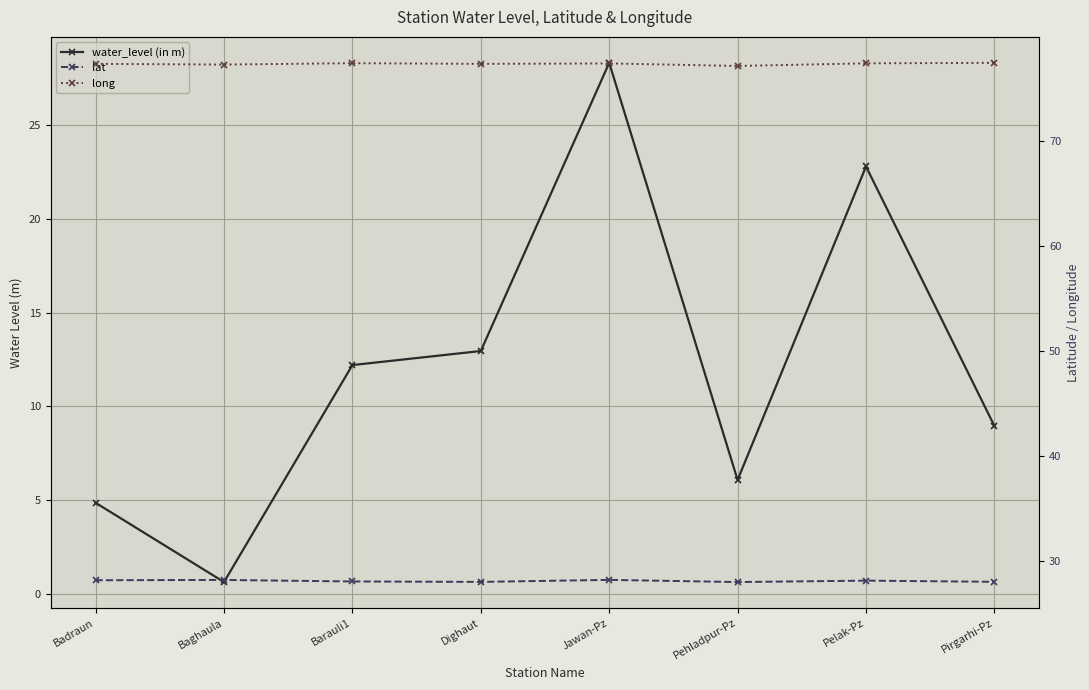

What is the sum of the lat values at Pelak-Pz and Pehladpur-Pz?

56.2